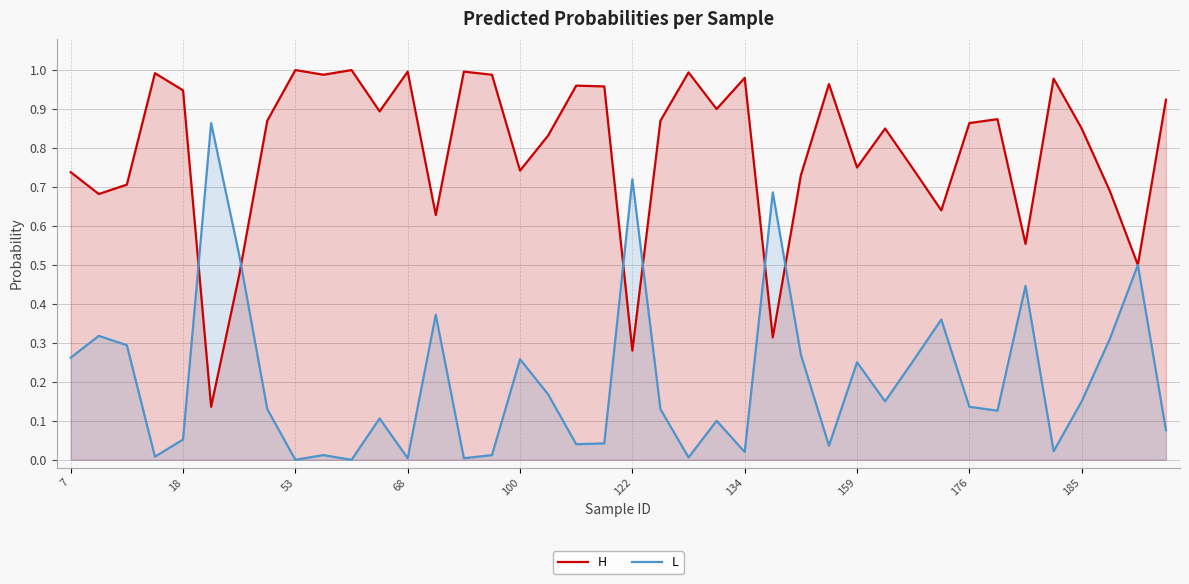

What is the average value of the L series?

0.2